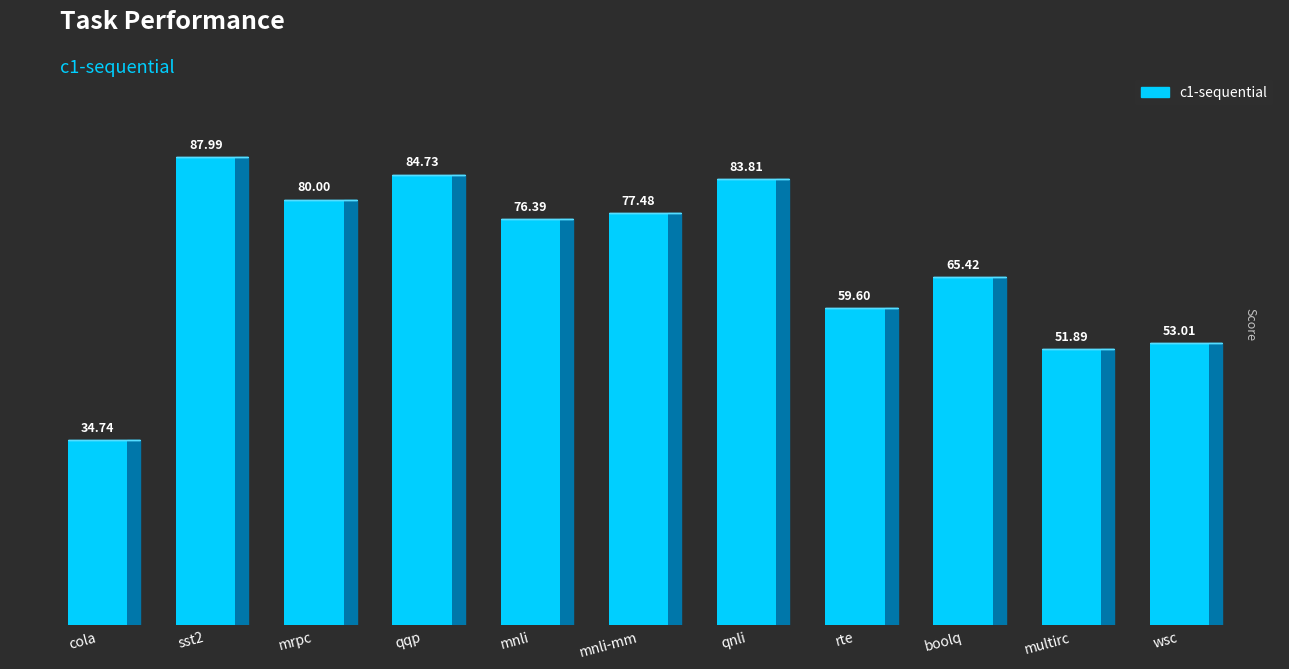

Count the number of categories in the chart.

11